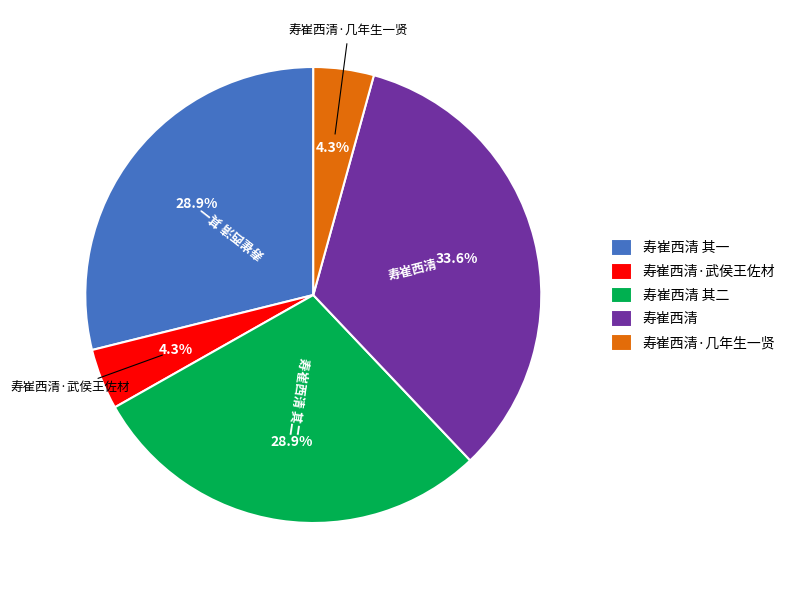

To the nearest percent, what portion does 寿崔西清·武侯王佐材 represent?

4%